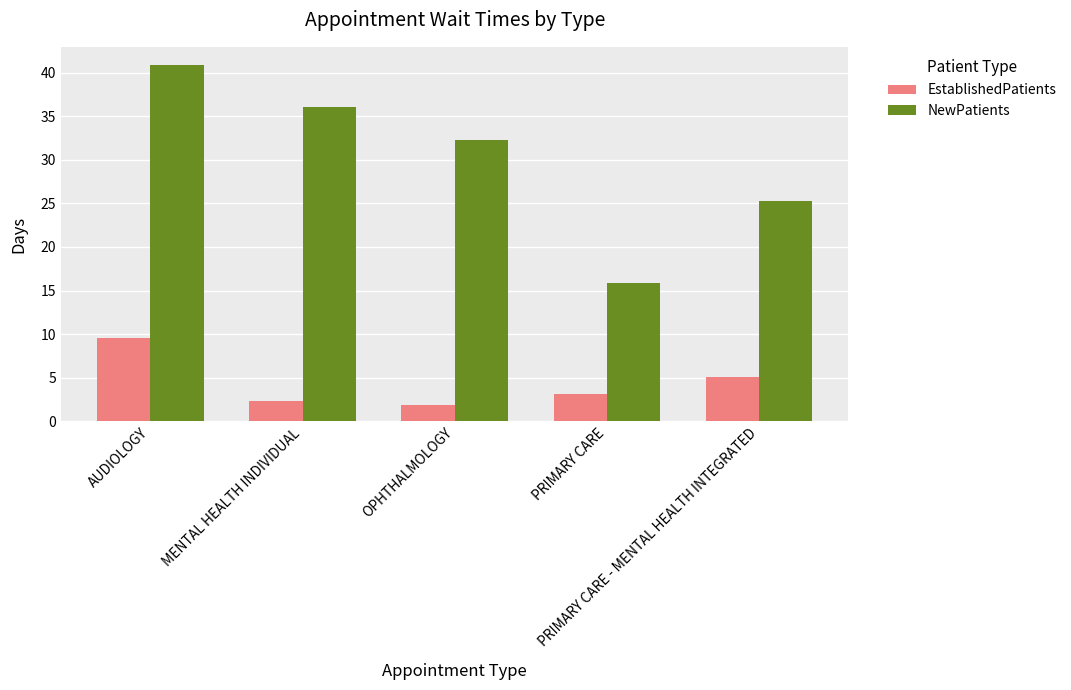

What position from the right is OPHTHALMOLOGY?

3